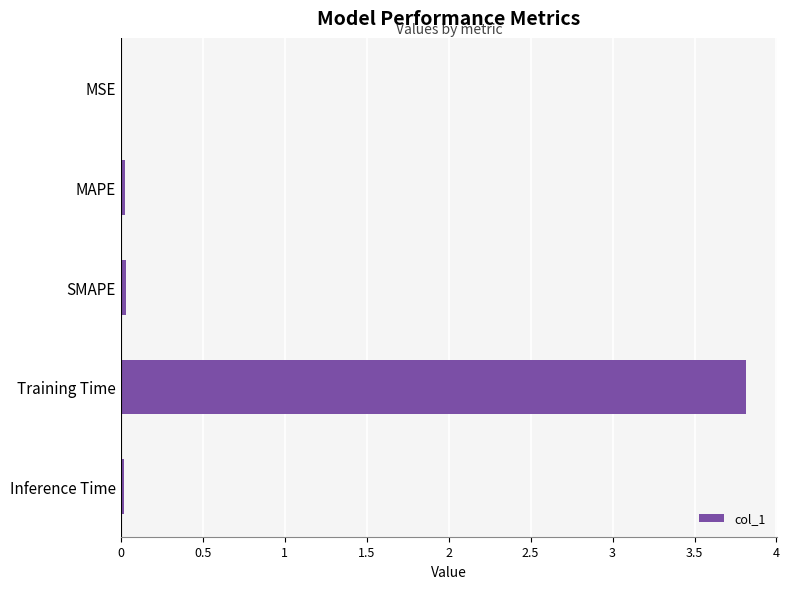

The chart shows a value of 0.0 at SMAPE. True or false?

True